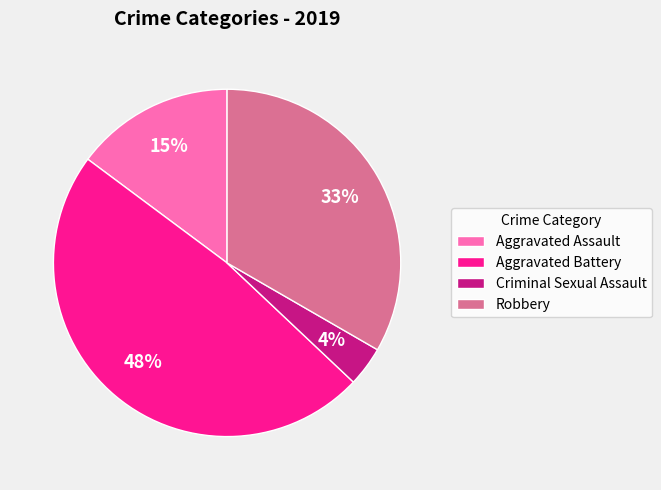

Is Aggravated Assault the majority of the pie?

No